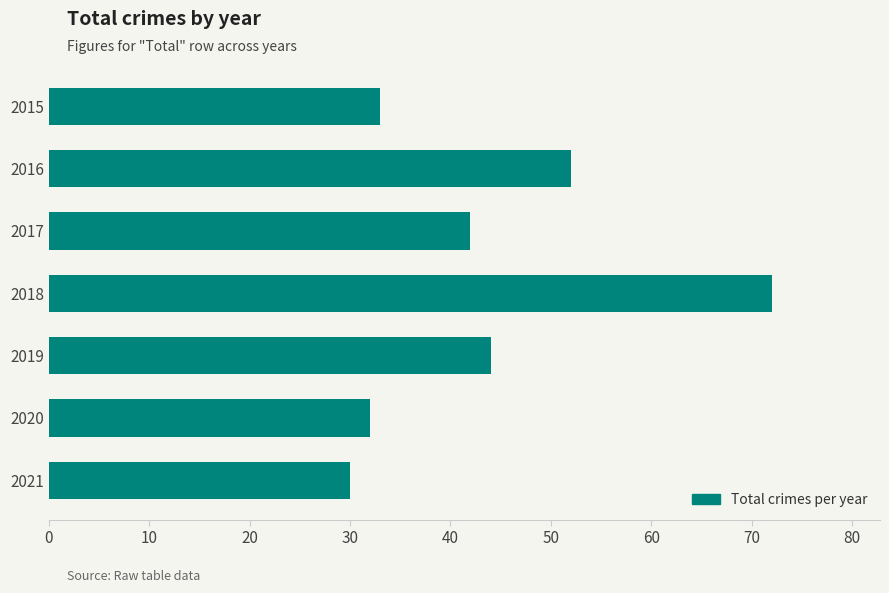

Reading top to bottom, what are all the values shown in this chart?

2015=33	2016=52	2017=42	2018=72	2019=44	2020=32	2021=30